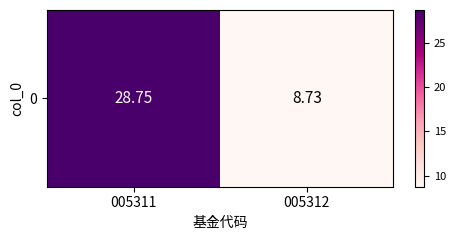

Where is the data nearest to the value 18?

005312